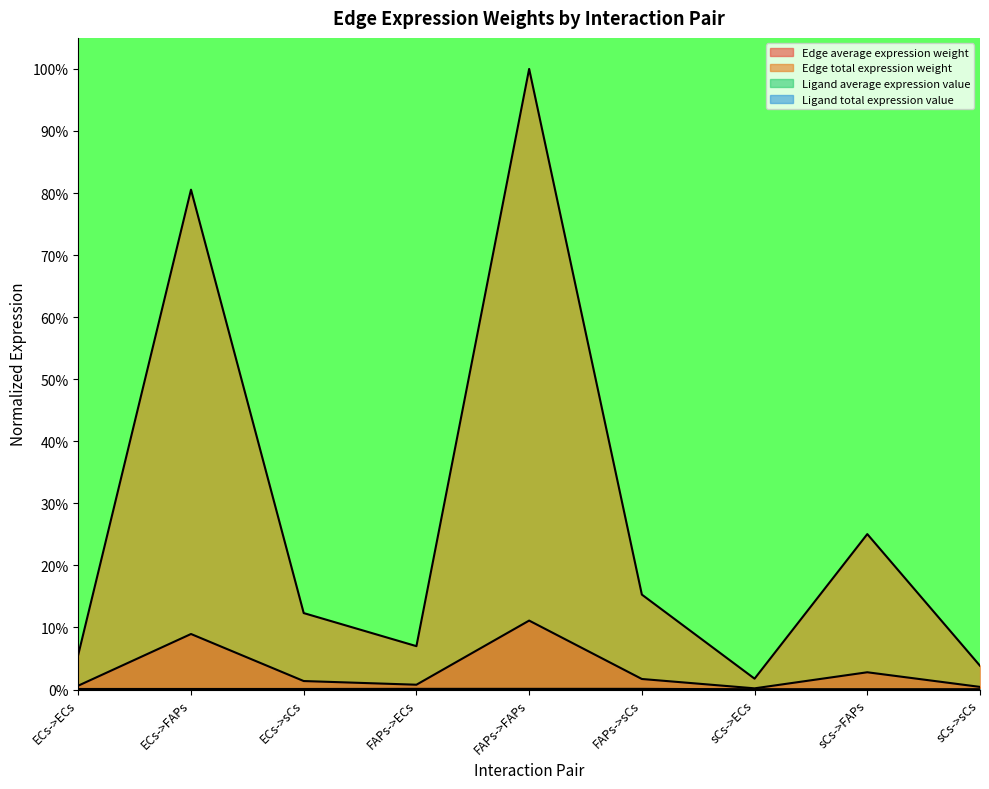

What is the total value across all series at FAPs->sCs?

0.2